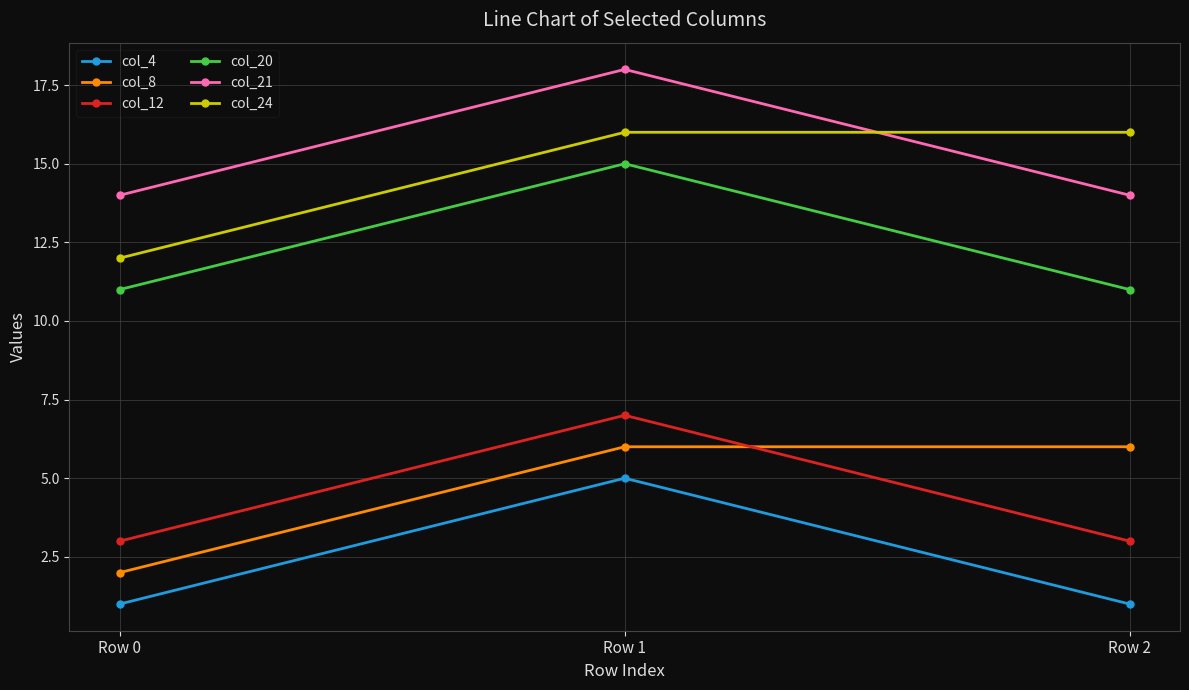

Which category has the highest value in the col_4 series?

Row 1